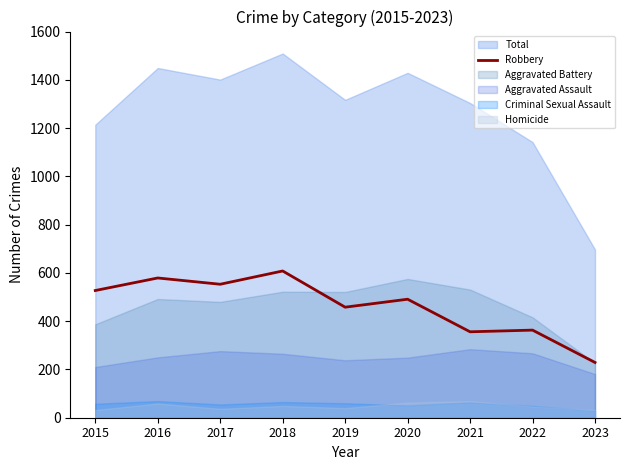

The Robbery series shows 588 at 2021. True or false?

False